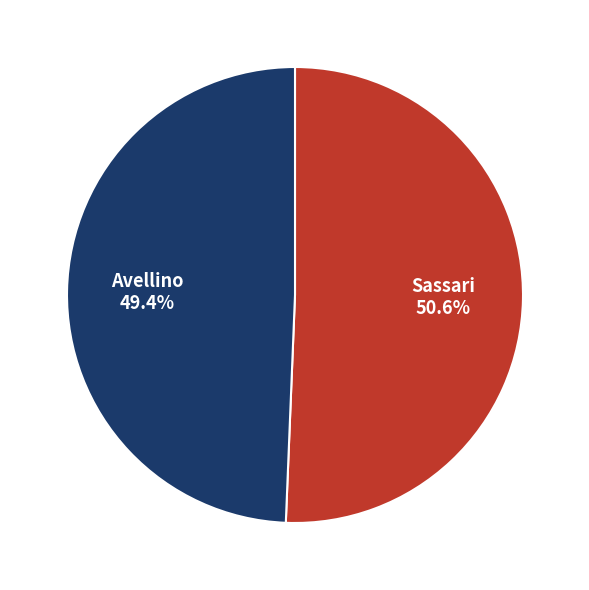

True or false: Sassari accounts for 51% of the total.

True